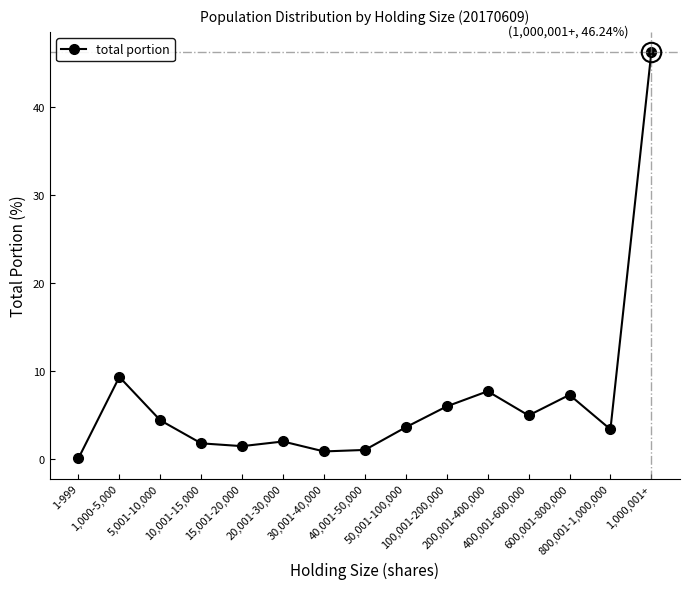

What is the label of the 5th point from the right?

200,001-400,000